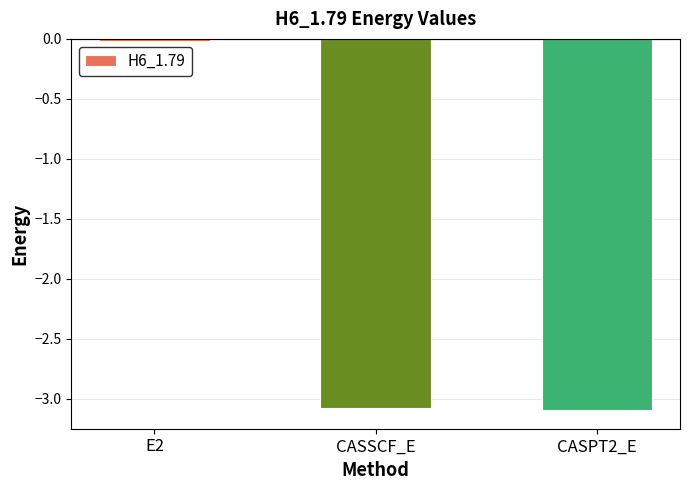

What position from the left is CASSCF_E?

2